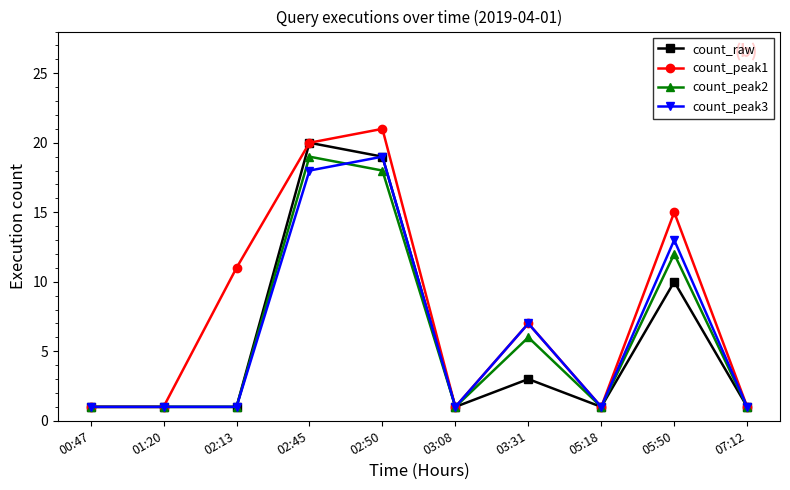

At which category does the chart reach its peak across all series?

02:50